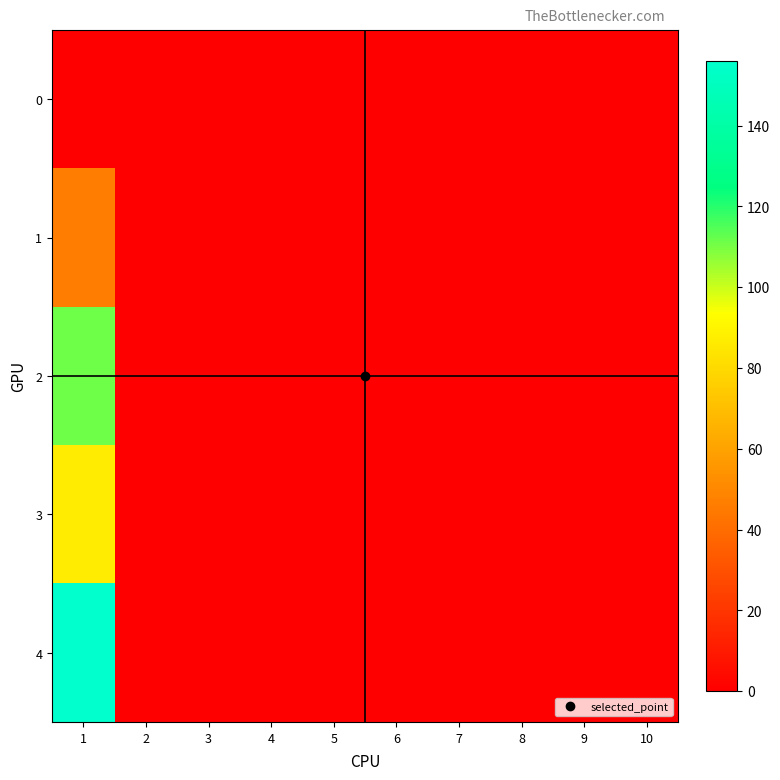

Rank the series at 5 from lowest to highest value.

0, 1, 2, 3, 4